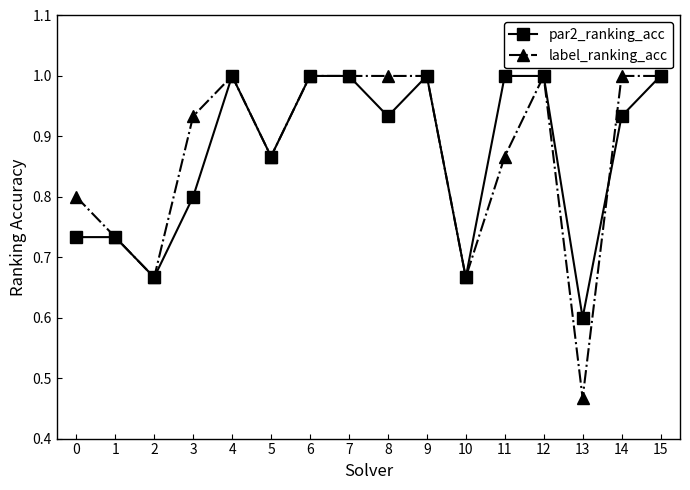

Count the number of categories in the chart.

16